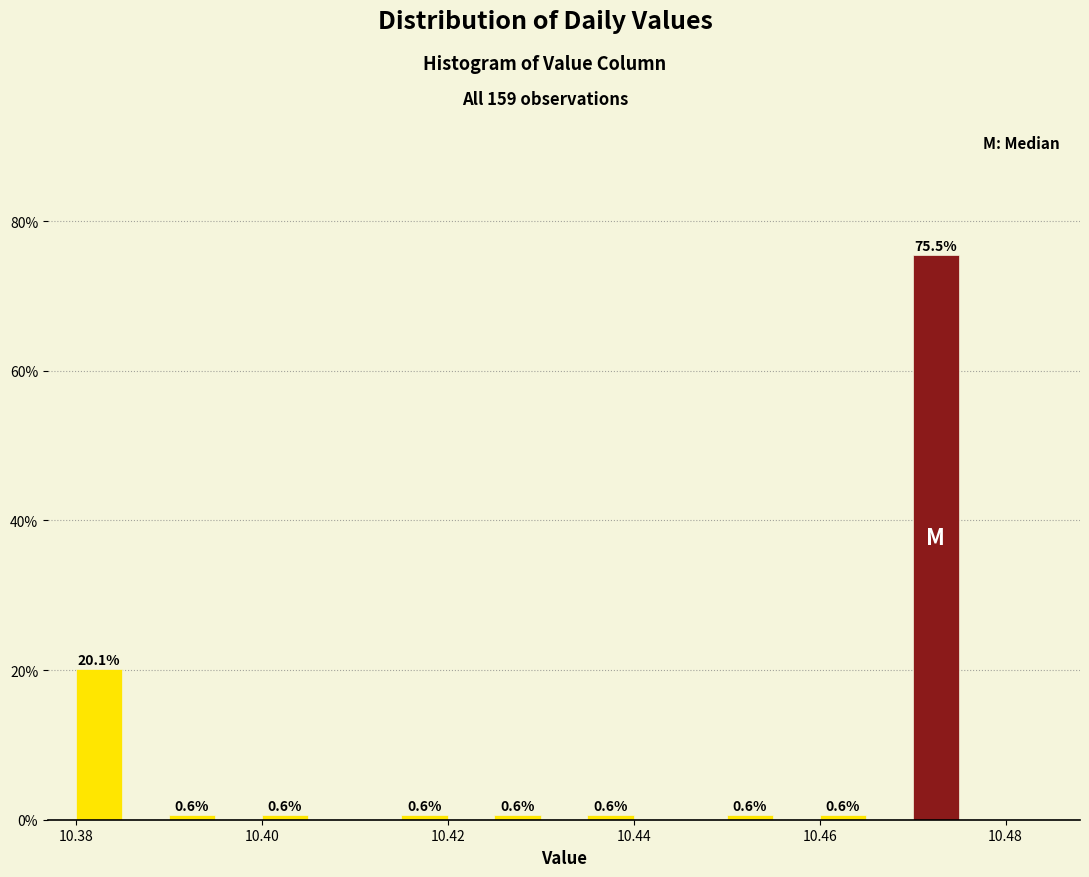

Read against the x-axis, roughly where is the centre of the tallest bar?

10.472